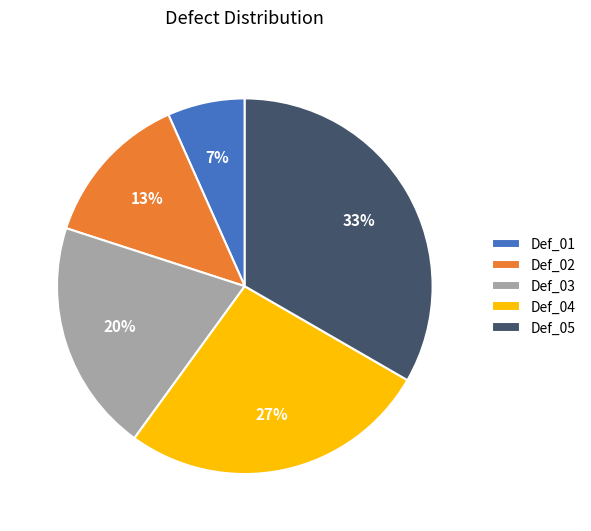

Which category has the biggest portion of the pie?

Def_05